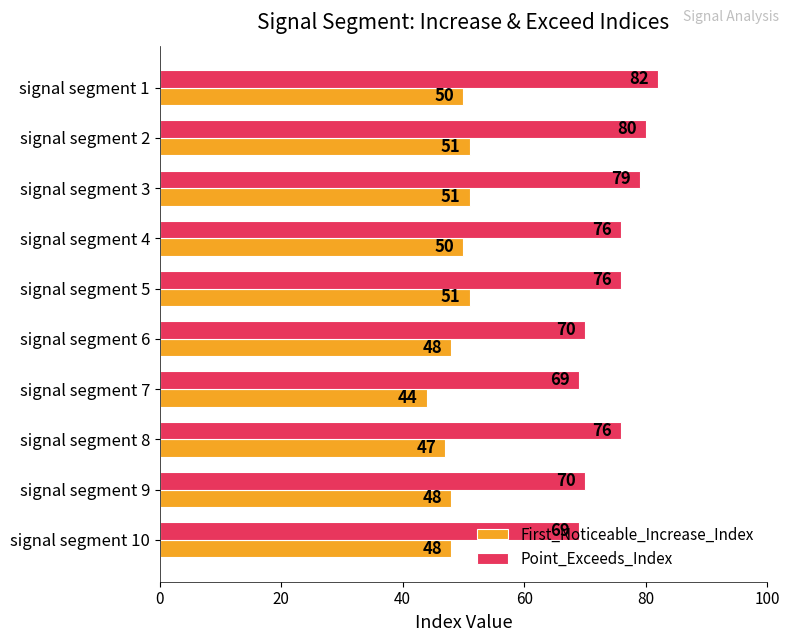

The value of Point_Exceeds_Index at signal segment 7 is 69. True or false?

True